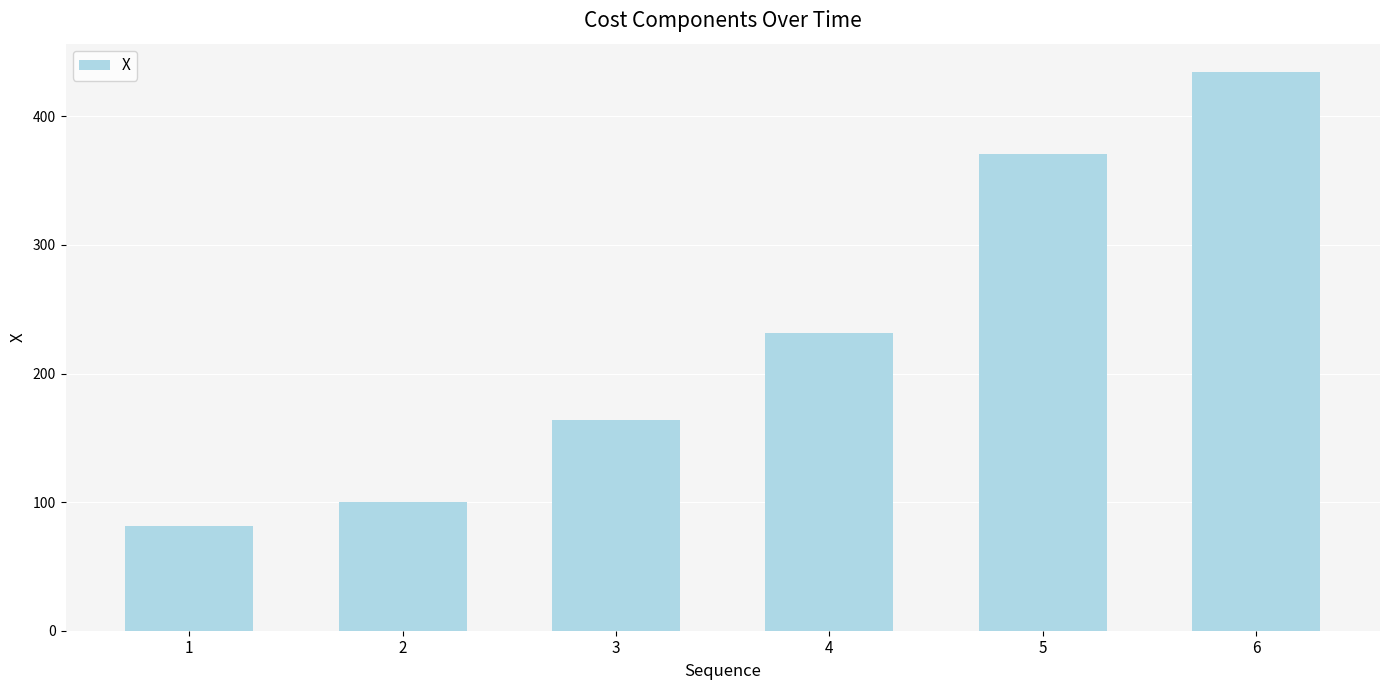

Which category has the highest value across all series?

6